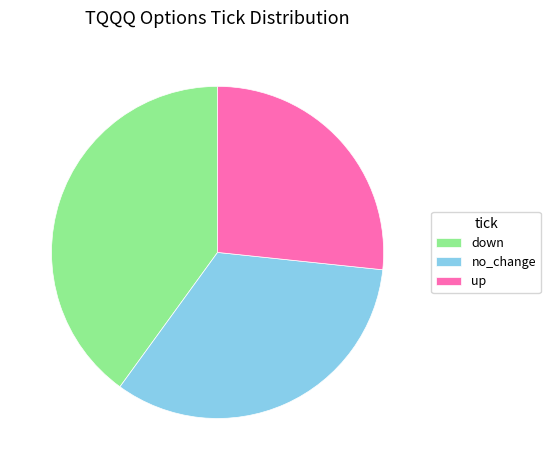

Count the number of slices in the pie.

3